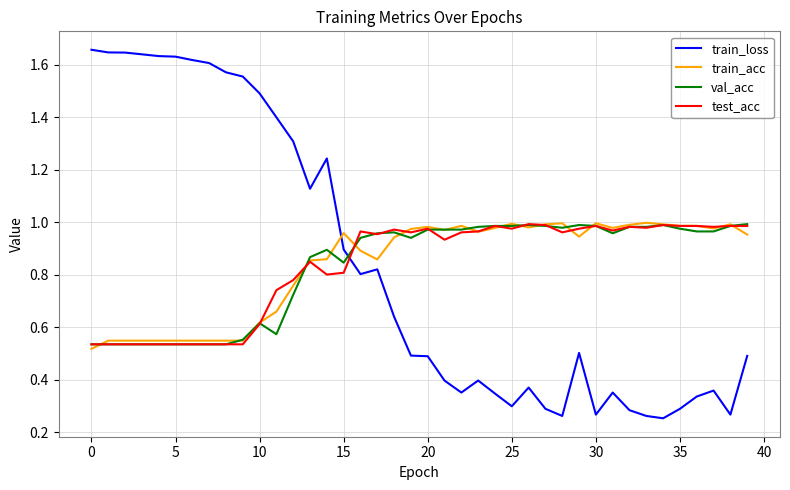

Which series has the largest range (max minus min)?

train_loss